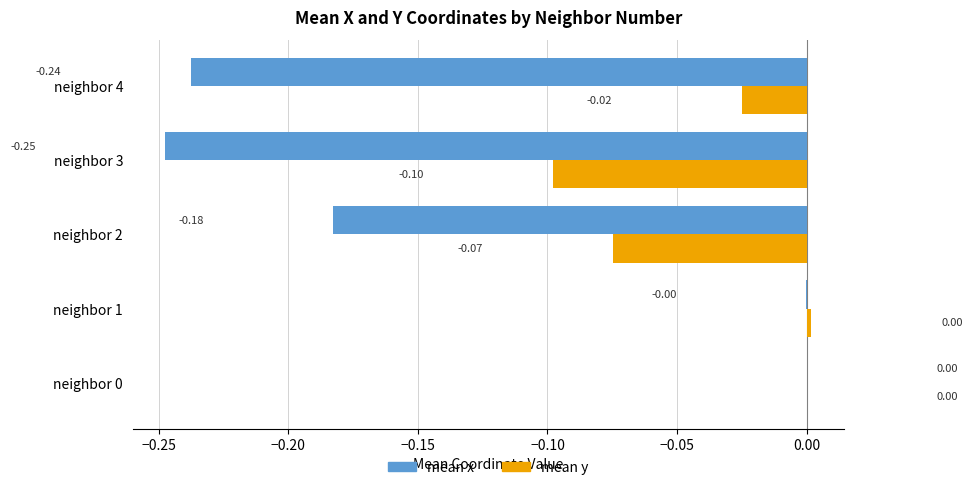

What is the total value across all series at neighbor 3?

-0.3